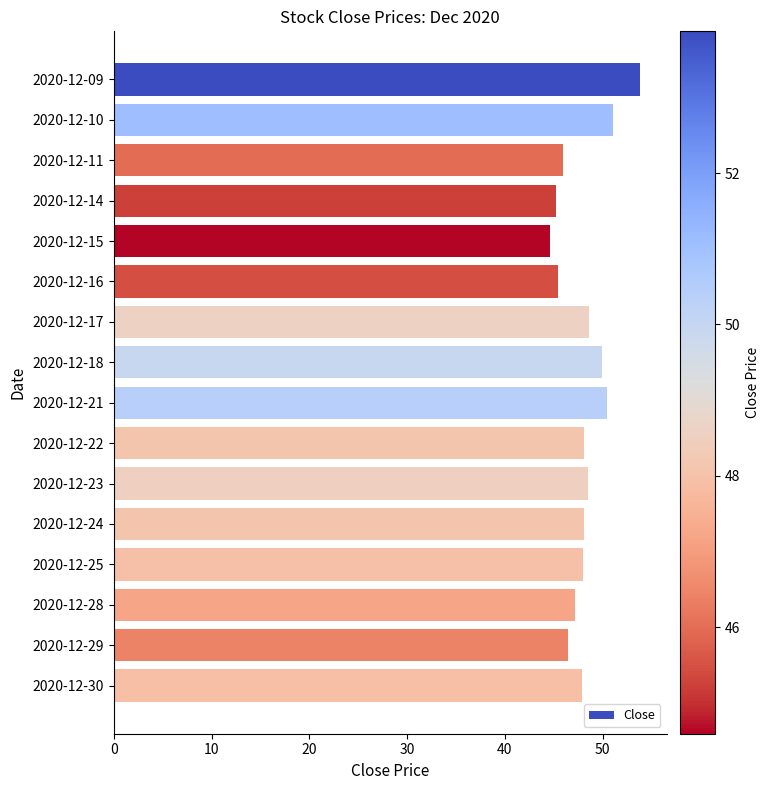

What is the value of the 11th bar from the top?

48.5